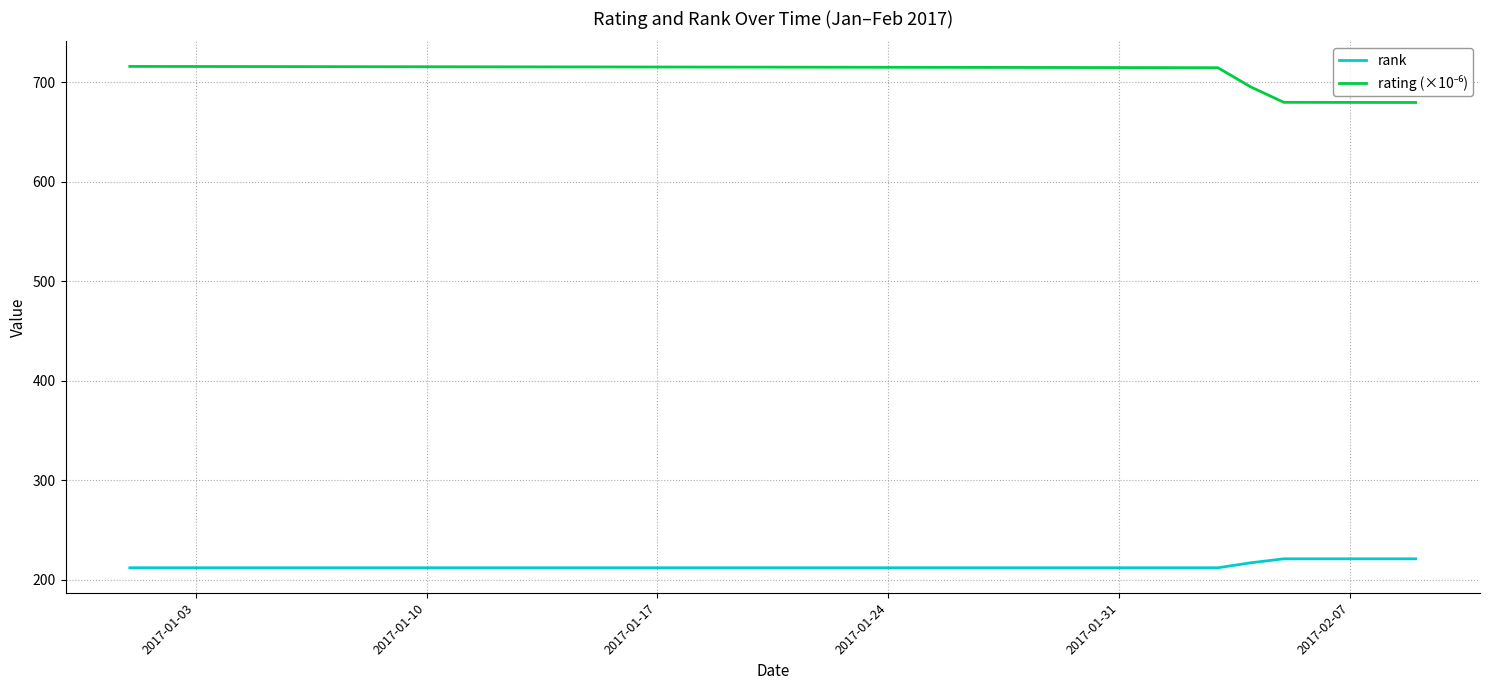

What is the maximum value for rank?

221.0